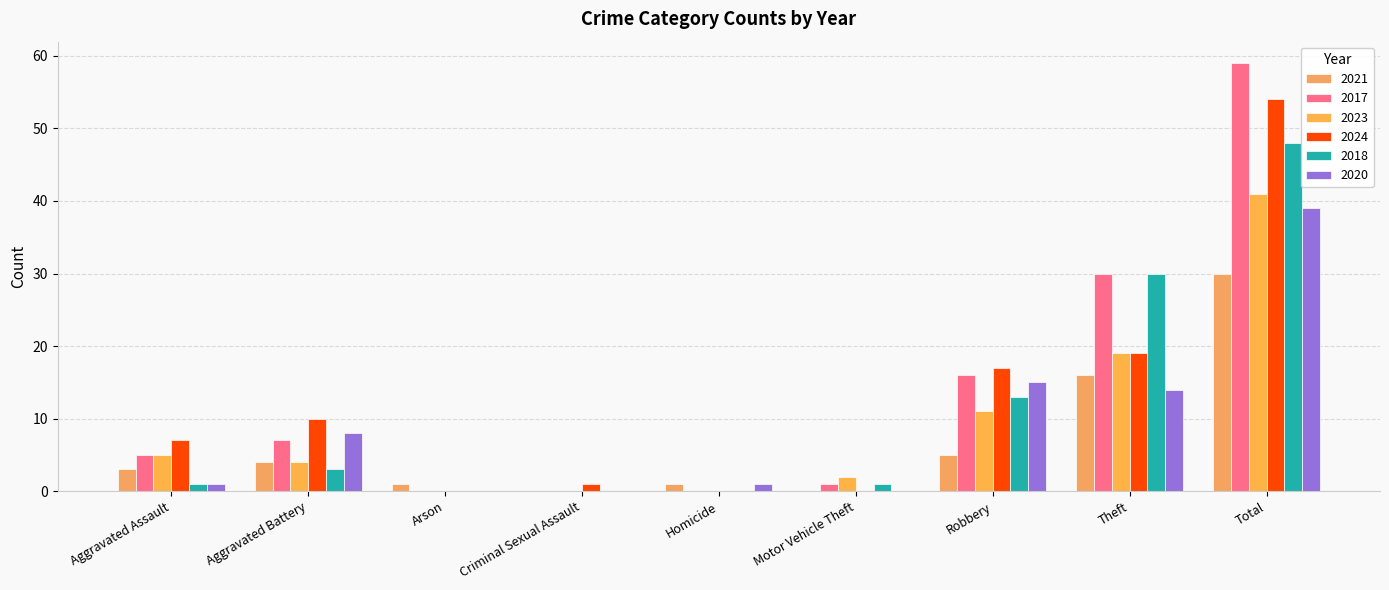

What position from the left is Aggravated Battery?

2